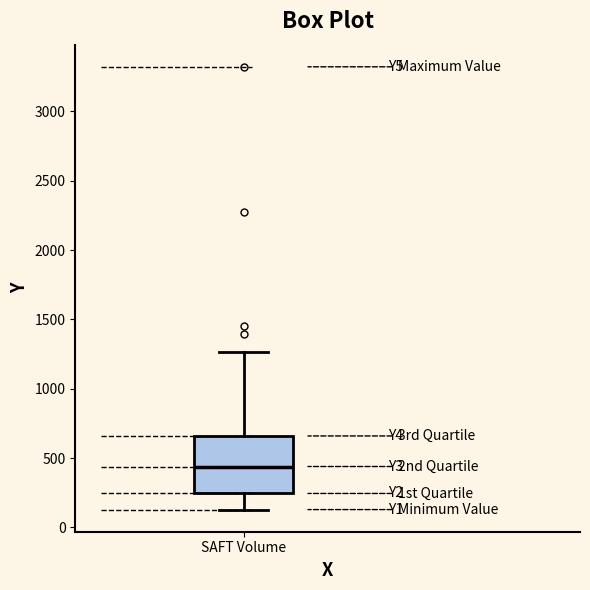

Transcribe this box plot: give where the median line is, the range the box spans, and where the two whiskers end, as read against the y-axis. The values are not printed on the chart, so give them approximately, as read against the axis.

median 450, box 250 to 650, whiskers 150 to 1250